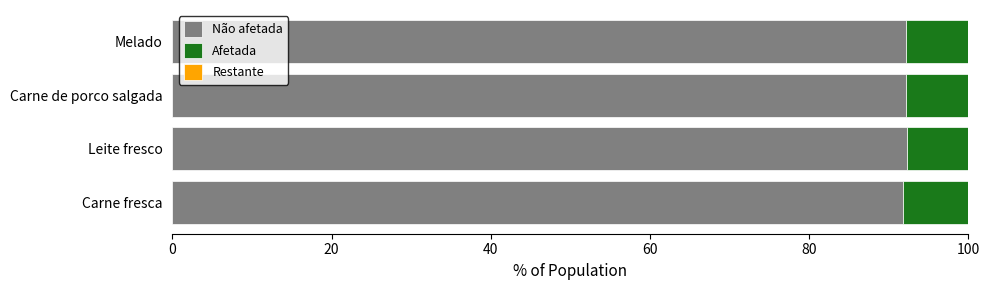

What is the total value across all series at Carne fresca?

100.0